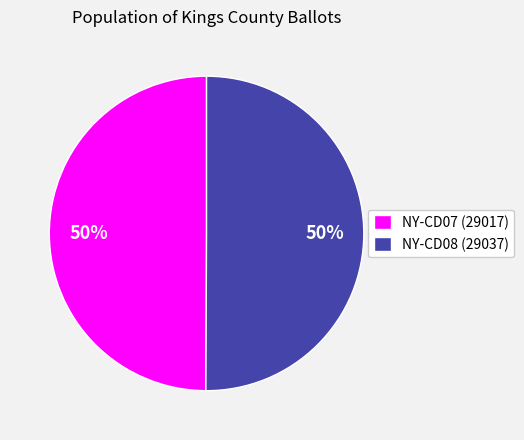

To the nearest percent, what is the average slice percentage?

50%